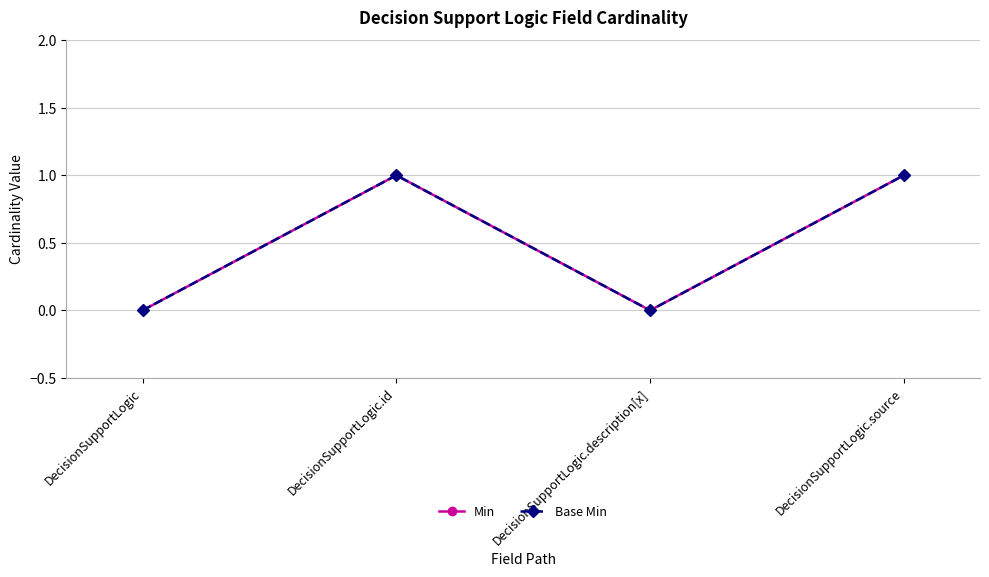

Does the chart have visible grid lines?

Yes